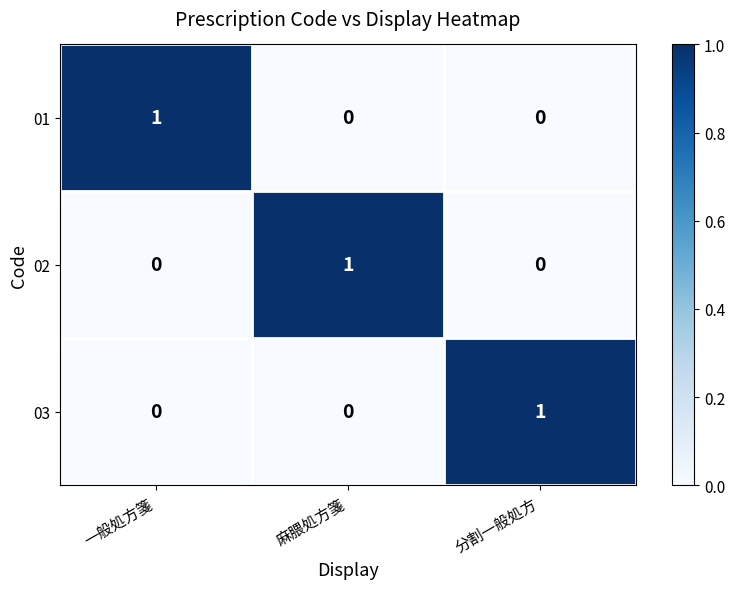

How many data points does each series have?

3